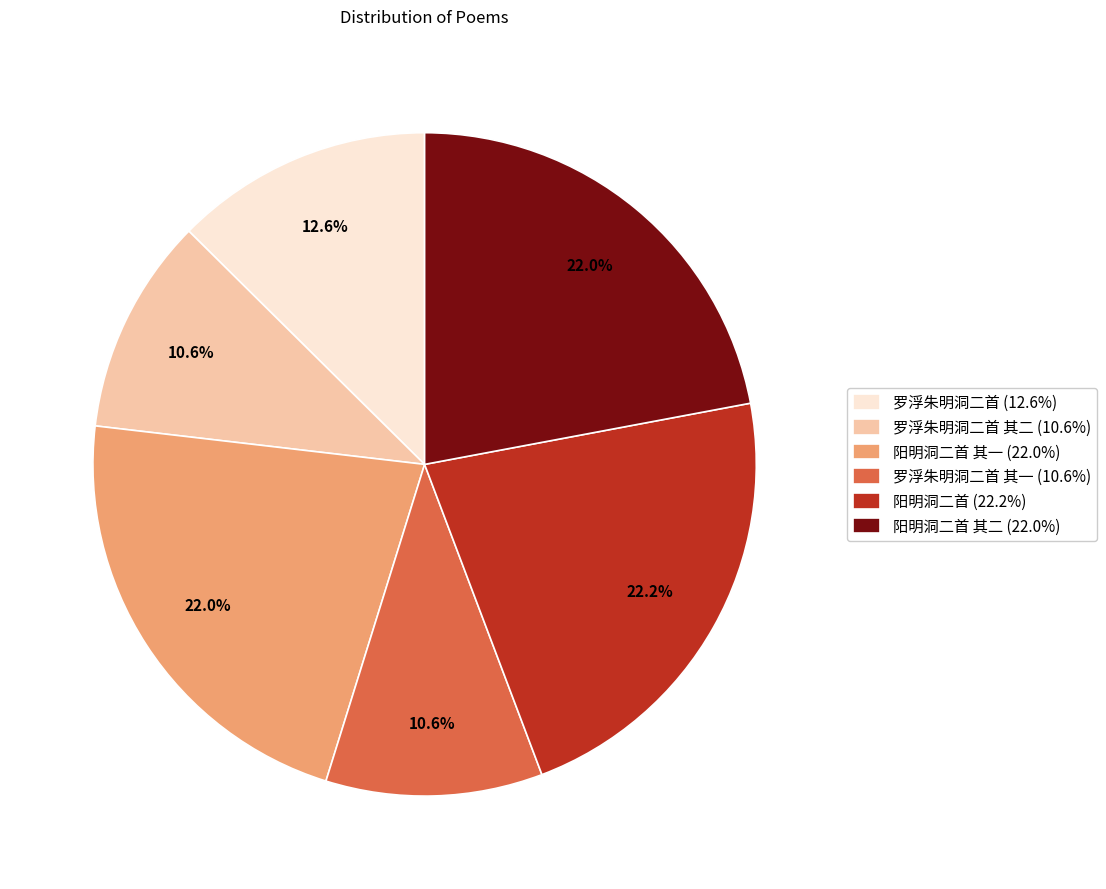

Does any single category account for the majority?

No